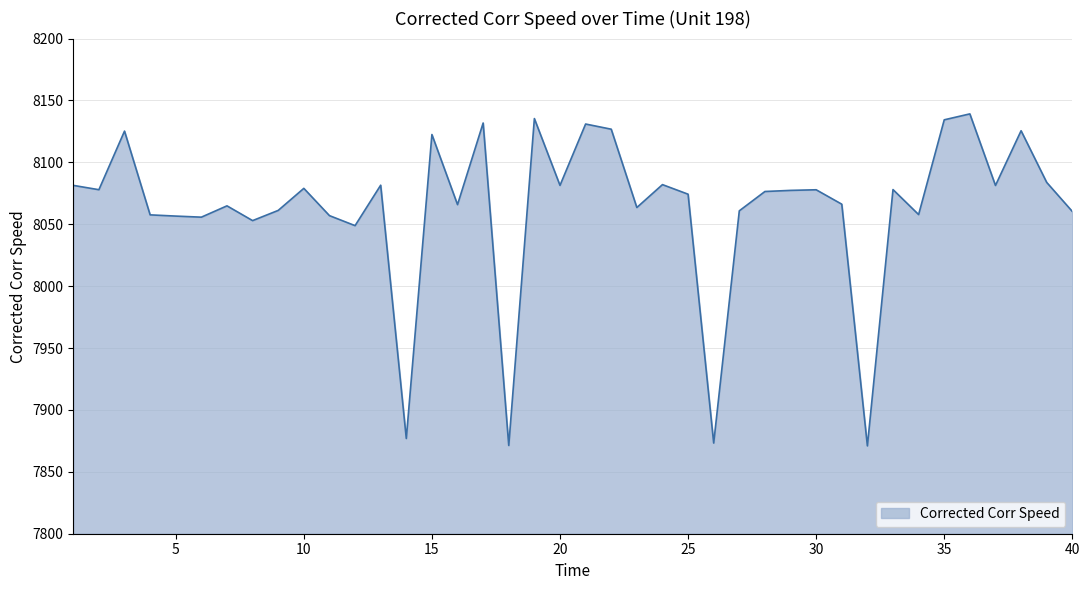

What is the maximum value shown in the chart?

8139.2